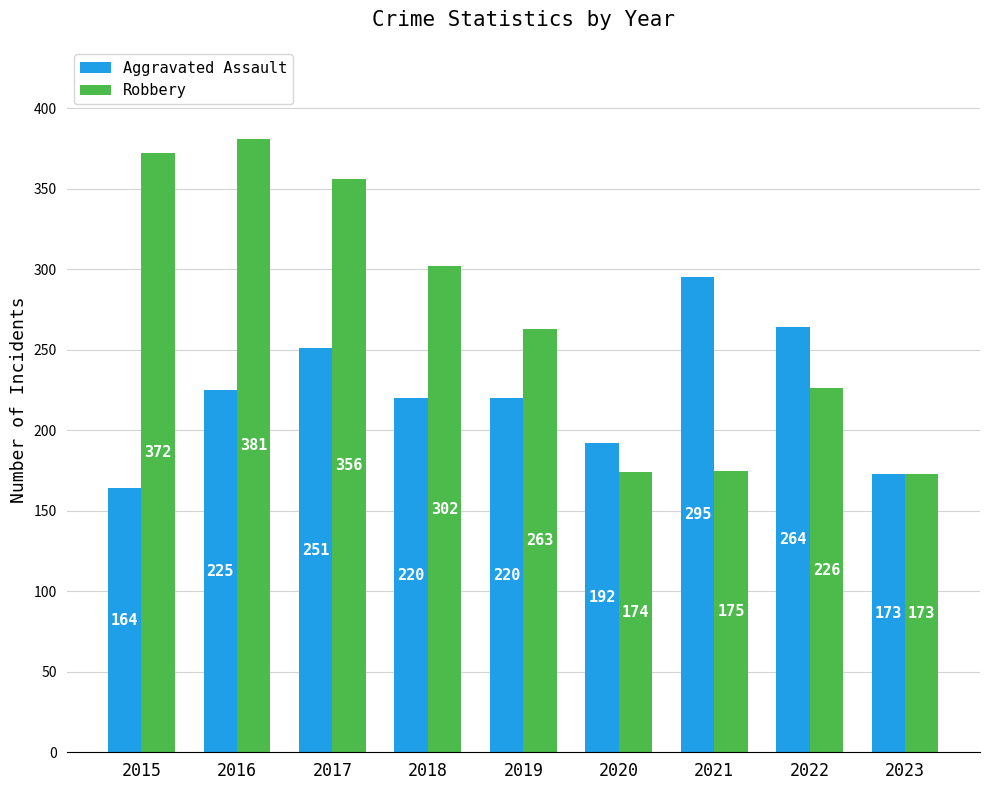

Rank the series by their maximum value, from lowest to highest.

Aggravated Assault, Robbery